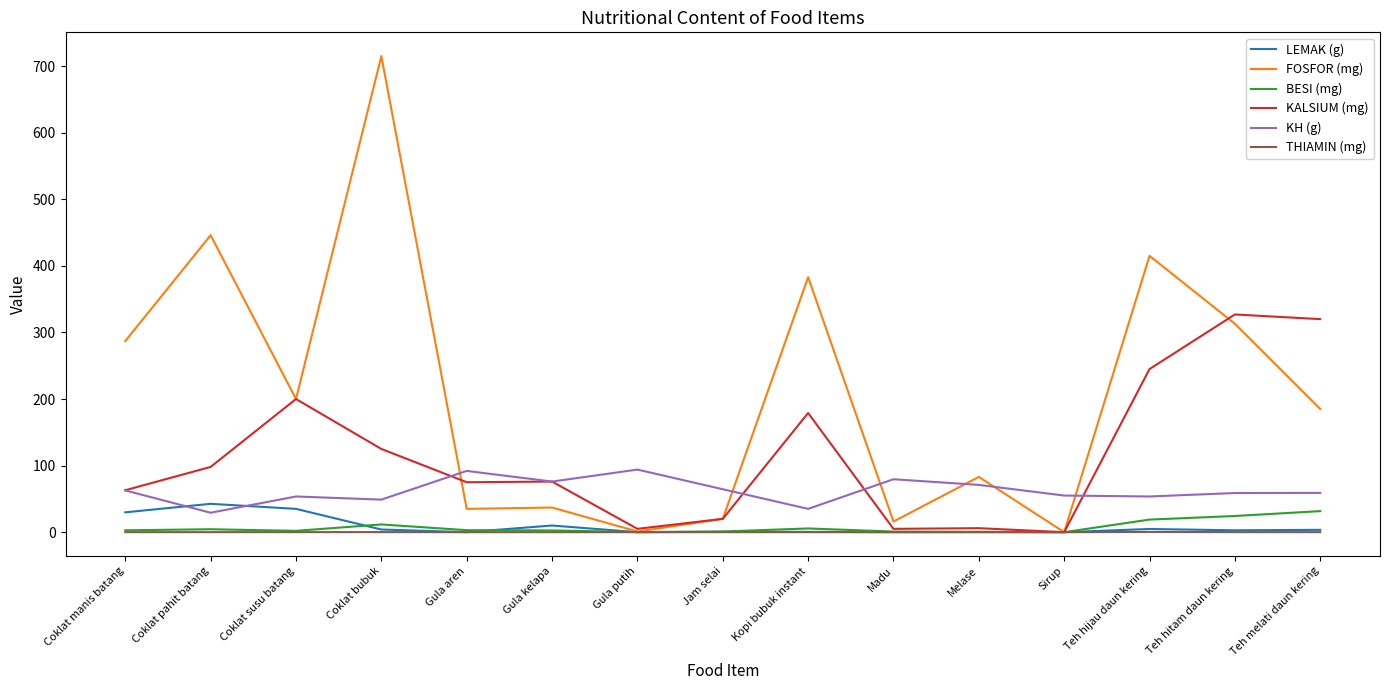

Is it true that THIAMIN (mg) equals 0.0 at Kopi bubuk instant?

True